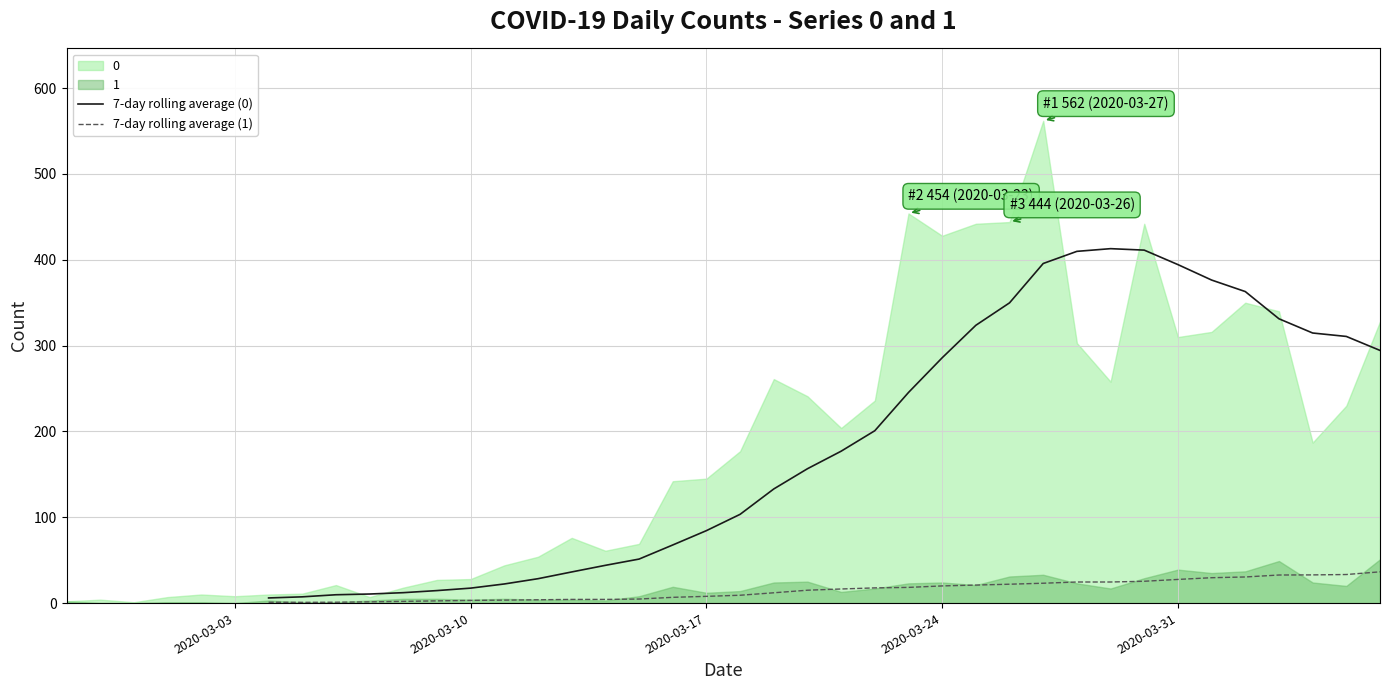

Does the chart display data point markers on the line(s)?

No